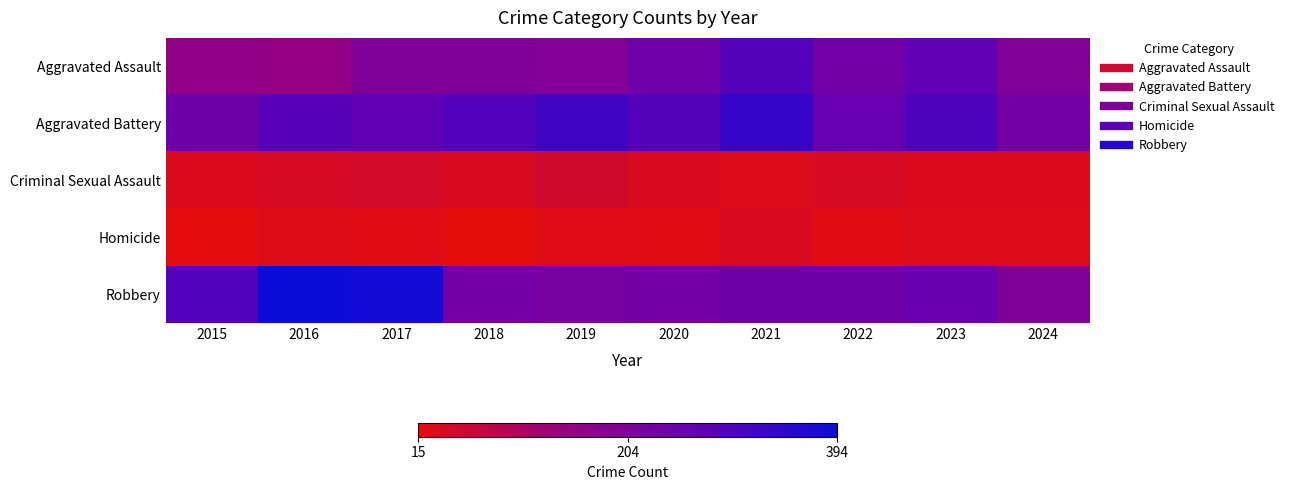

At 2021, list the series in order from largest to smallest.

Aggravated Battery, Aggravated Assault, Robbery, Homicide, Criminal Sexual Assault